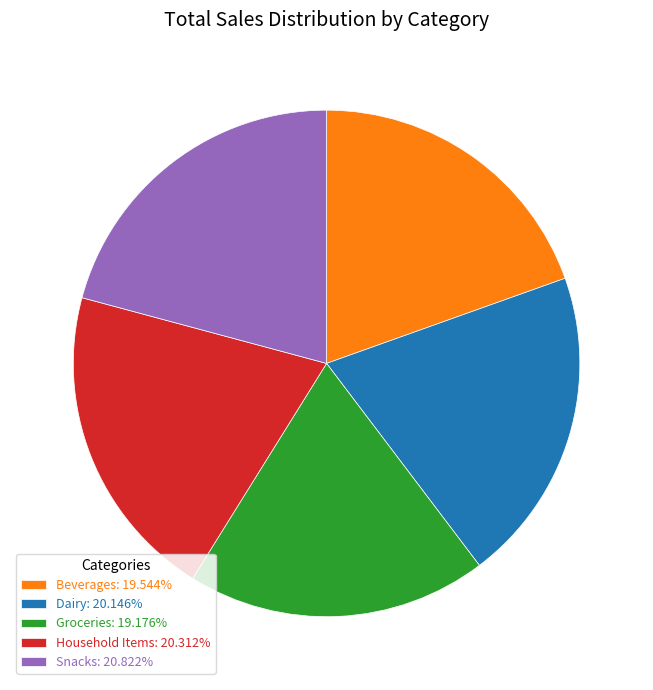

How many segments does this pie chart have?

5